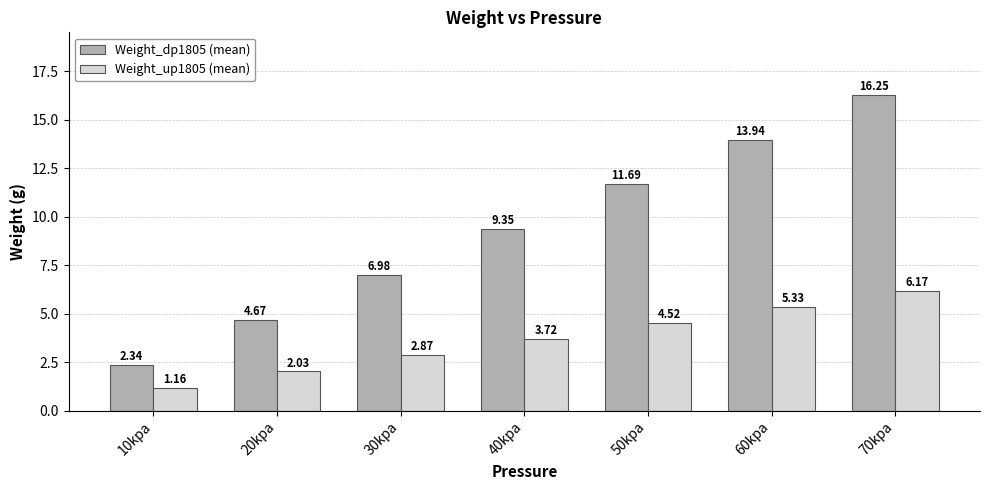

At how many categories does at least one series exceed 11?

3